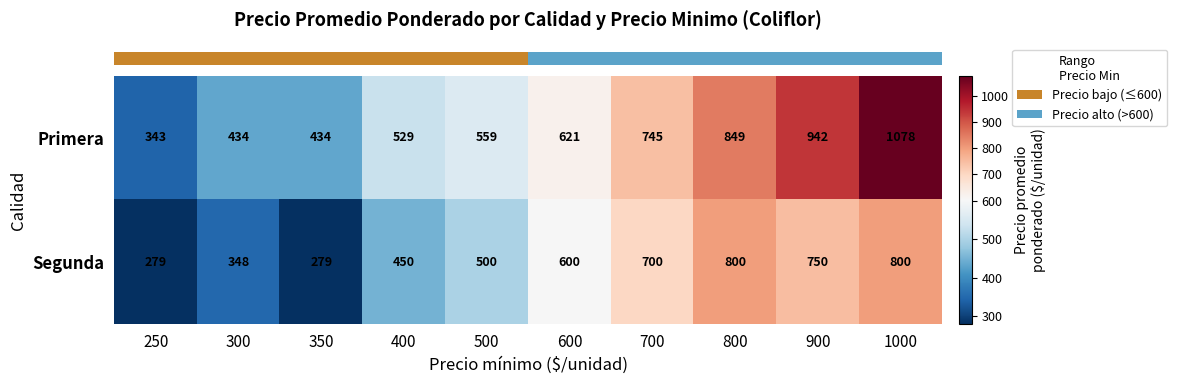

List the series in order of their overall mean, highest first.

Primera, Segunda